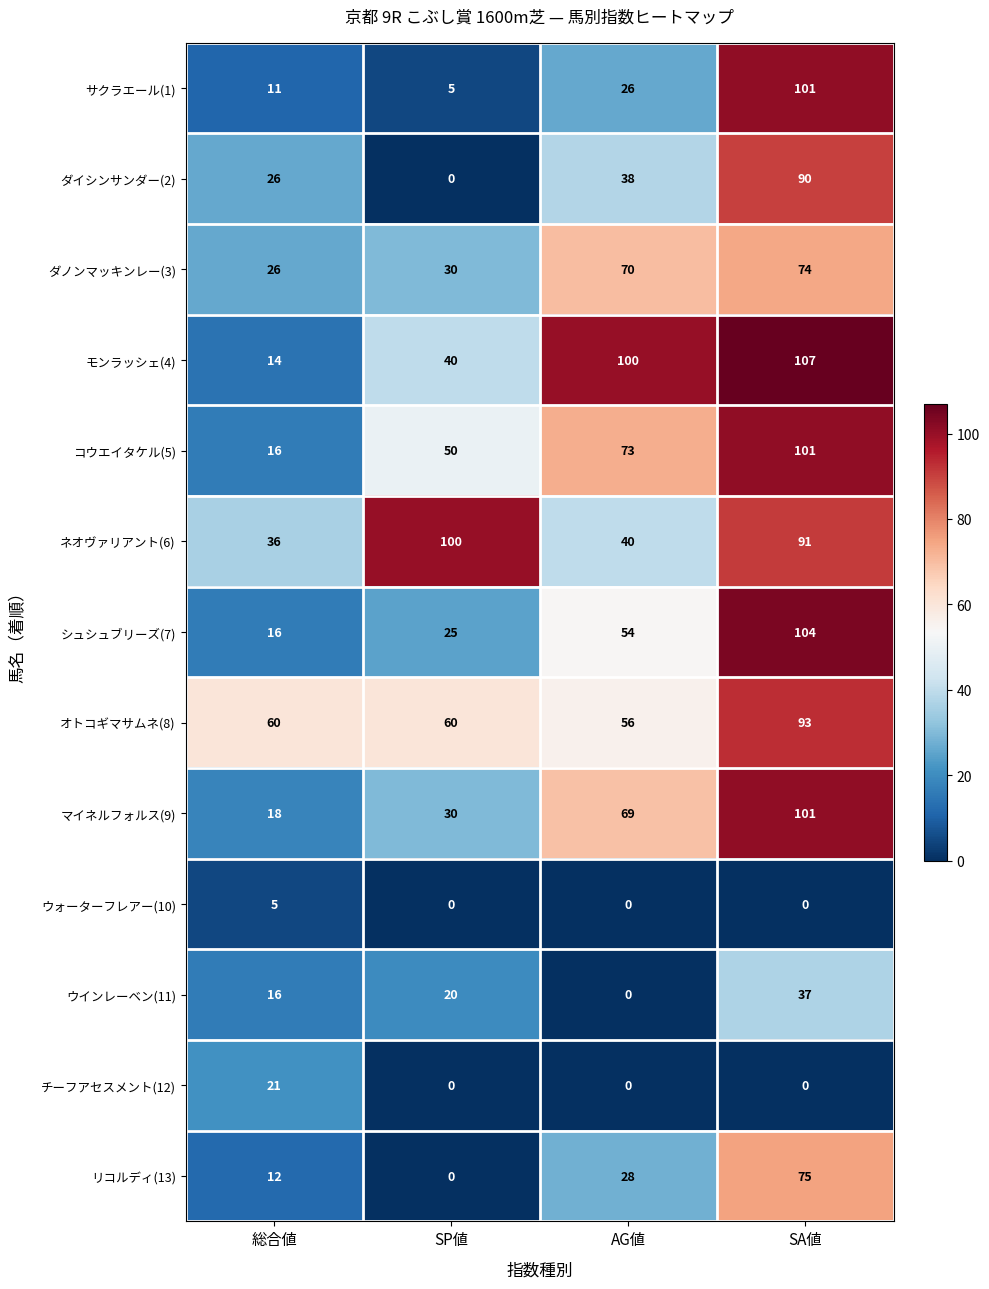

At which label is サクラエール(1) closest to 53?

AG値